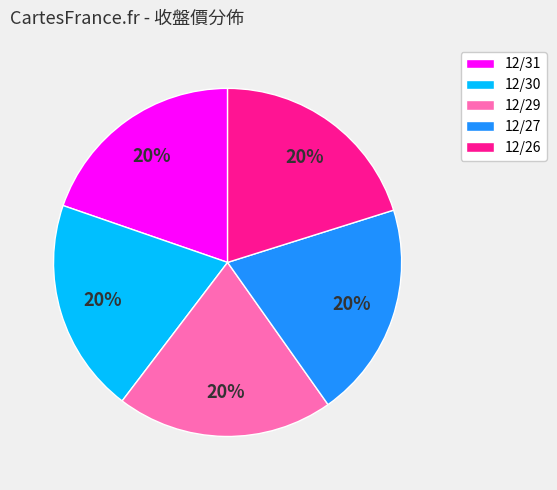

The 12/31 slice represents 20% of the pie. True or false?

True